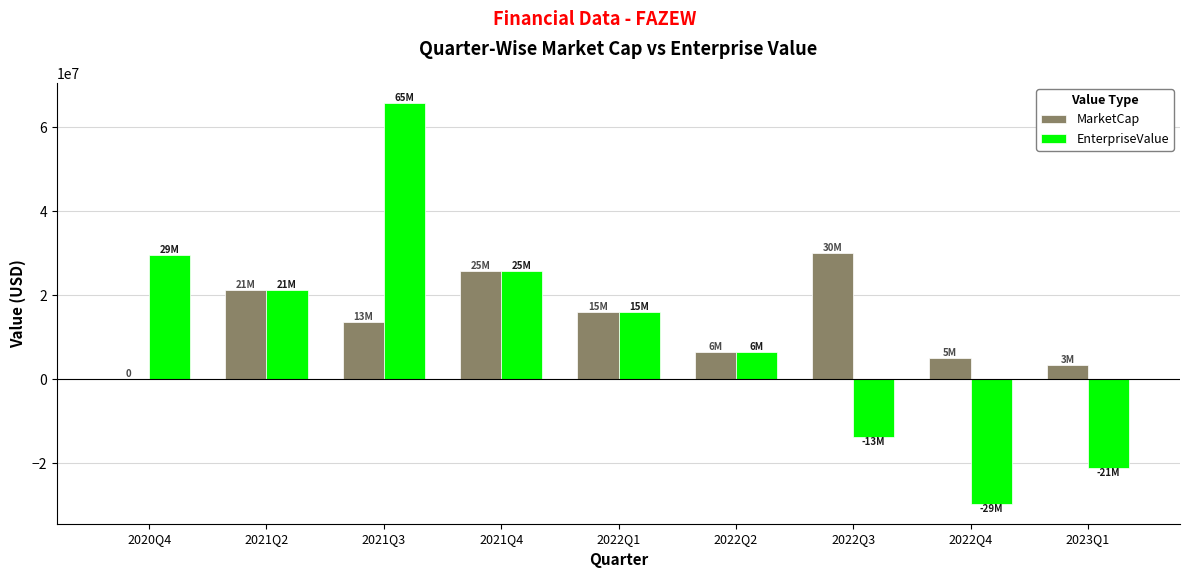

How many series are shown in this chart?

2